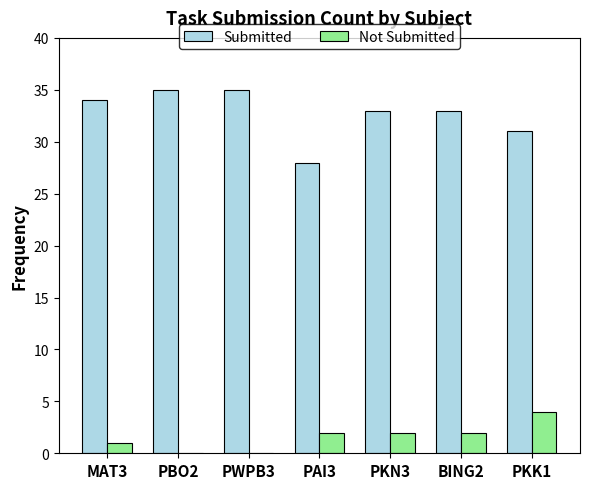

Which series has the largest total across all categories?

Submitted